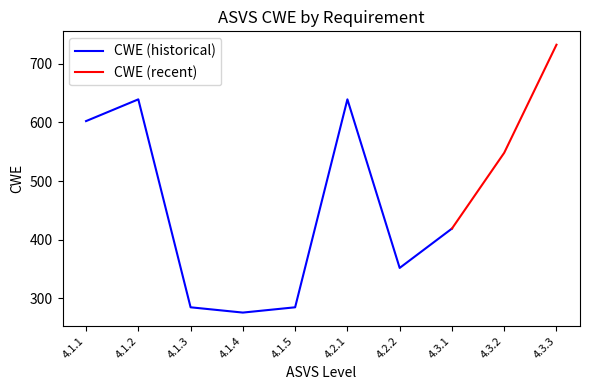

Reading left to right, list all the values displayed in this chart.

4.1.1=602	4.1.2=639	4.1.3=285	4.1.4=276	4.1.5=285	4.2.1=639	4.2.2=352	4.3.1=419	4.3.2=548	4.3.3=732